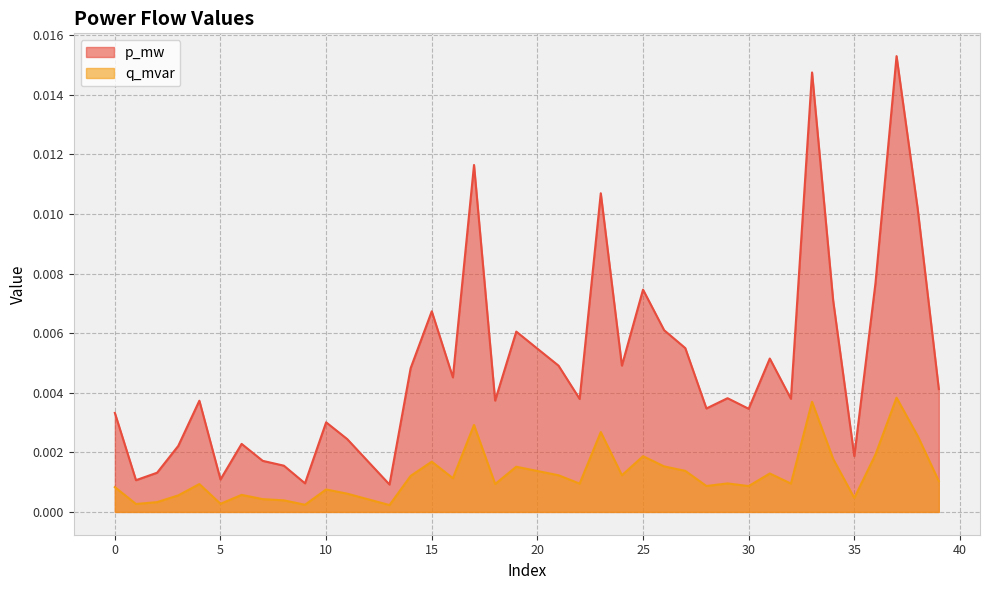

Which series has the largest range (max minus min)?

p_mw